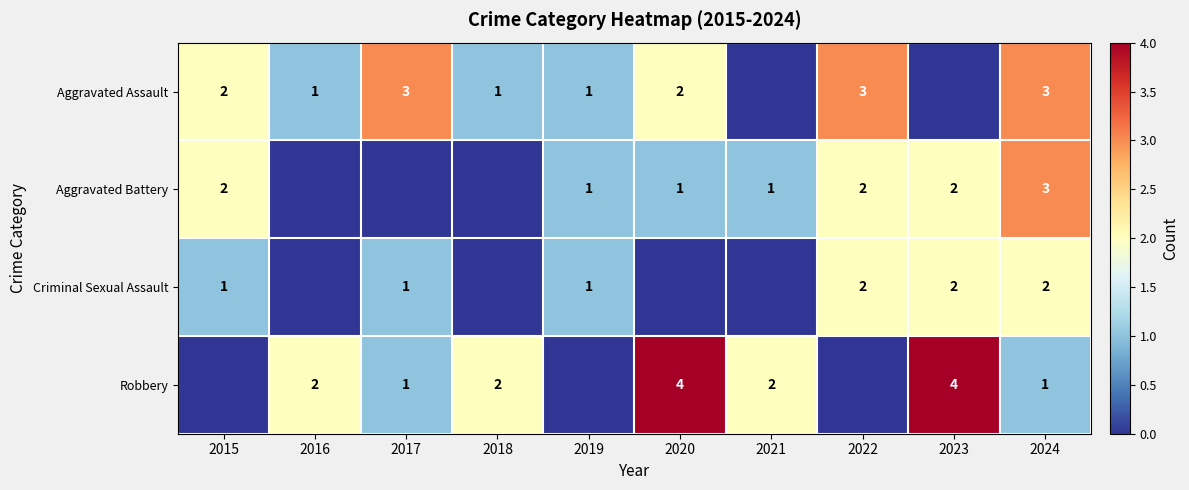

Is the value of Criminal Sexual Assault at 2019 greater than the value of Aggravated Assault at 2024?

No